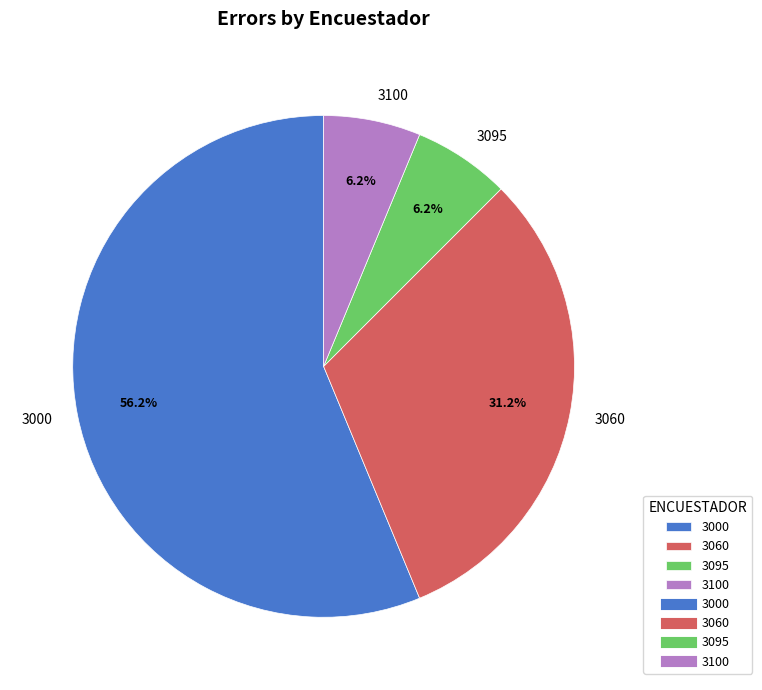

How many slices are in this pie chart?

4